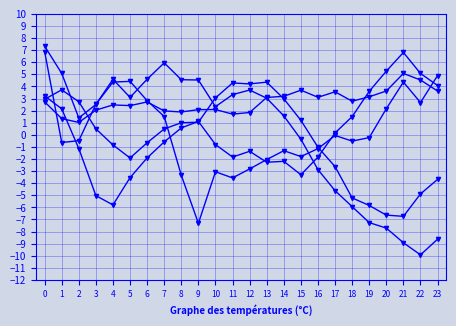

Between 18 and 19, which is larger?

19